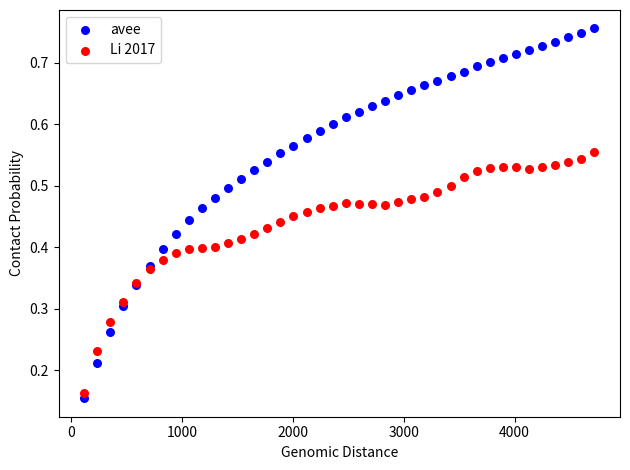

What are all the series names shown in the legend?

avee, Li 2017